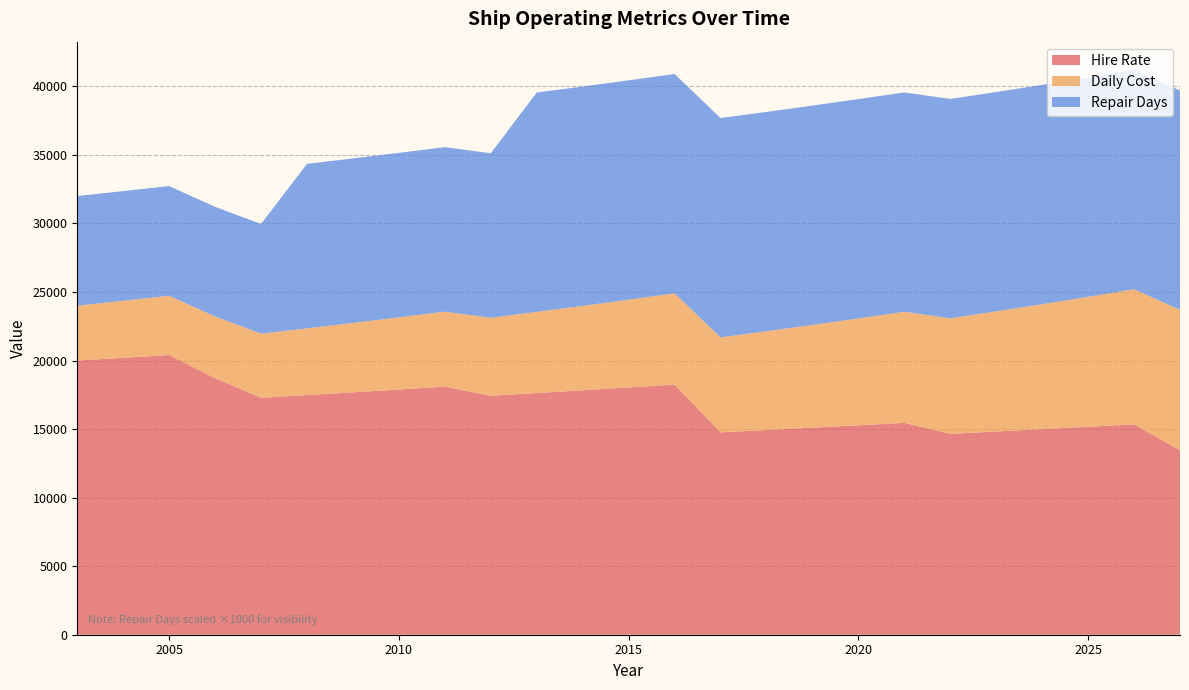

Reading right to left, extract all data points from this chart.

Hire Rate: 2027=13448	2026=15341	2025=15166	2024=14993	2023=14823	2022=14654	2021=15454	2020=15278	2019=15104	2018=14932	2017=14762	2016=18243	2015=18036	2014=17831	2013=17628	2012=17428	2011=18092	2010=17886	2009=17682	2008=17481	2007=17283	2006=18714	2005=20400	2004=20200	2003=20000
Daily Cost: 2027=10253	2026=9859	2025=9480	2024=9115	2023=8764	2022=8427	2021=8103	2020=7792	2019=7492	2018=7204	2017=6927	2016=6660	2015=6404	2014=6158	2013=5921	2012=5693	2011=5474	2010=5264	2009=5061	2008=4867	2007=4679	2006=4499	2005=4326	2004=4160	2003=4000
Repair Days: 2027=16	2026=16	2025=16	2024=16	2023=16	2022=16	2021=16	2020=16	2019=16	2018=16	2017=16	2016=16	2015=16	2014=16	2013=16	2012=12	2011=12	2010=12	2009=12	2008=12	2007=8	2006=8	2005=8	2004=8	2003=8